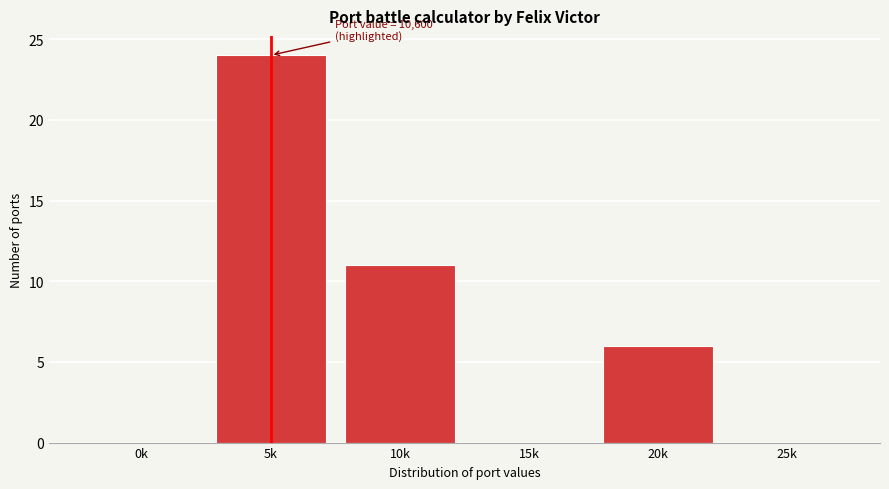

Reading left to right, transcribe all the data shown in this chart.

0k=0	5k=24	10k=11	15k=0	20k=6	25k=0